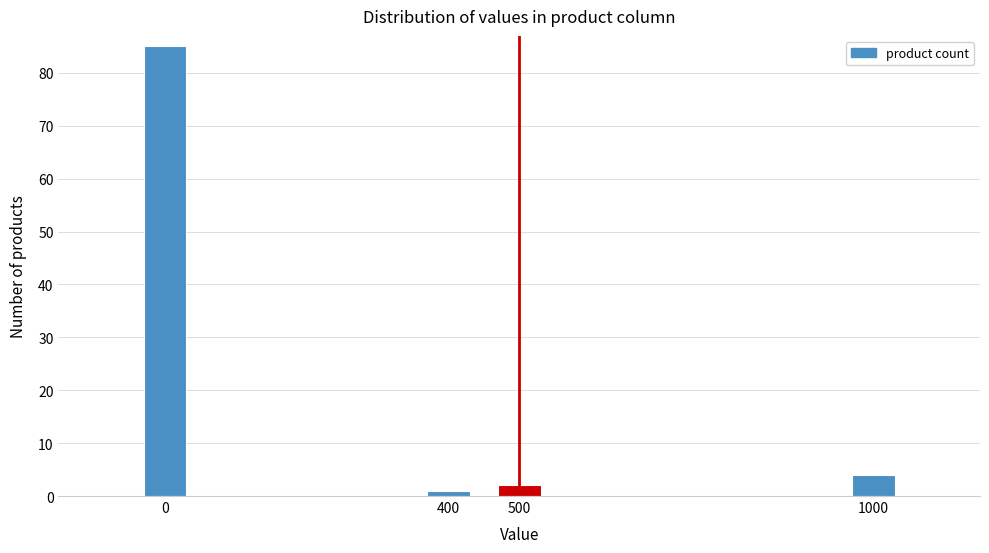

Reading left to right, transcribe all the data shown in this chart.

85	1	2	4